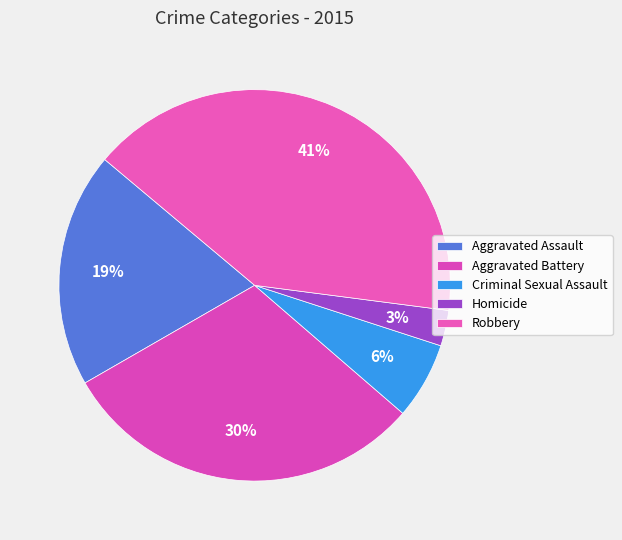

How many slices are in this pie chart?

5